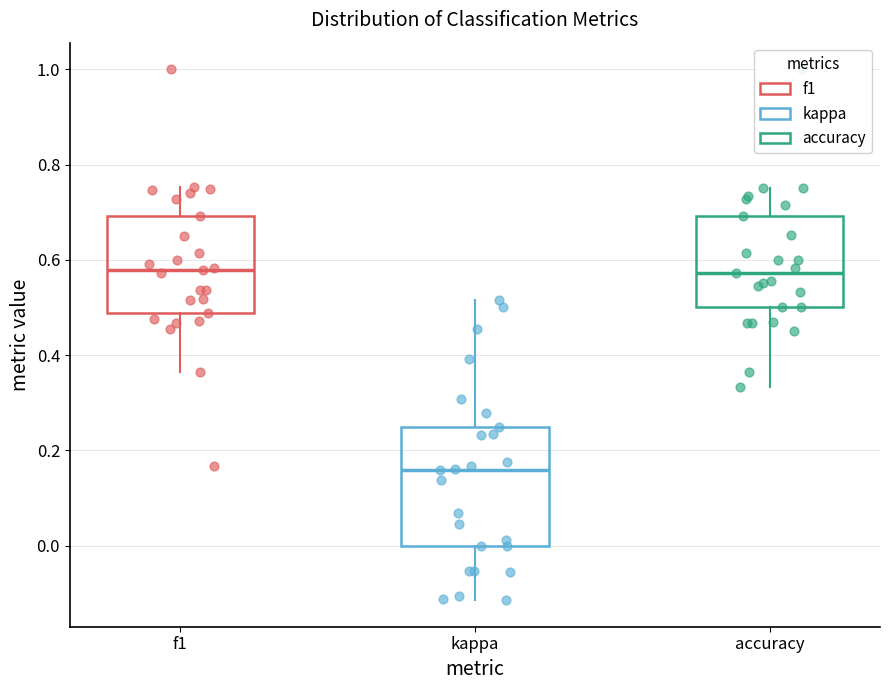

Where is the upper edge of the box for kappa on the y-axis? The values are not printed on the chart, so give them approximately, as read against the axis.

0.26